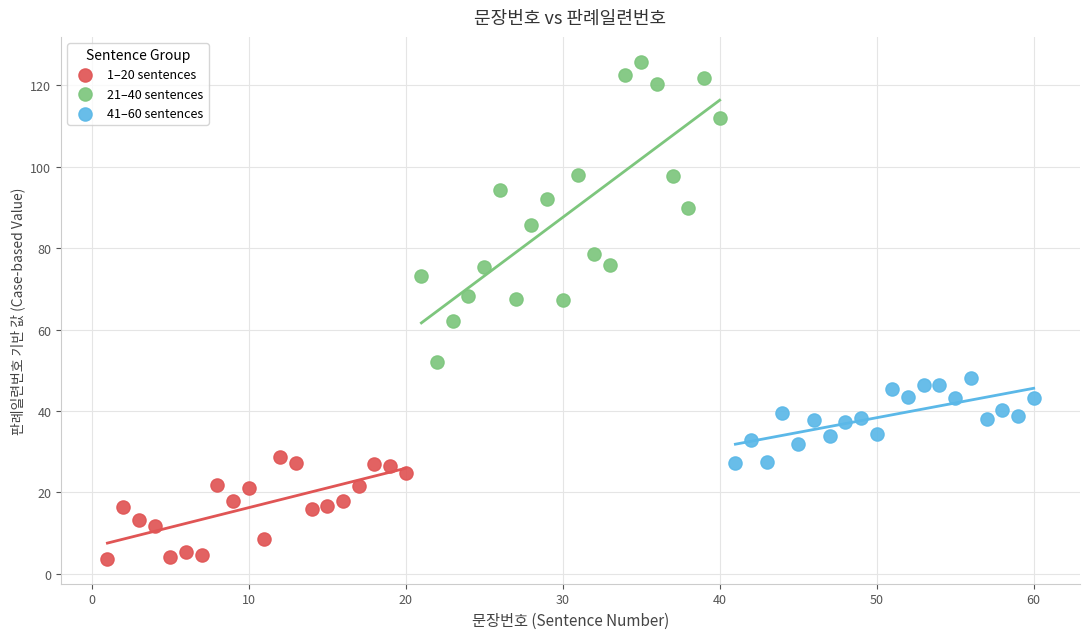

Which series contains the highest Y value?

21–40 sentences